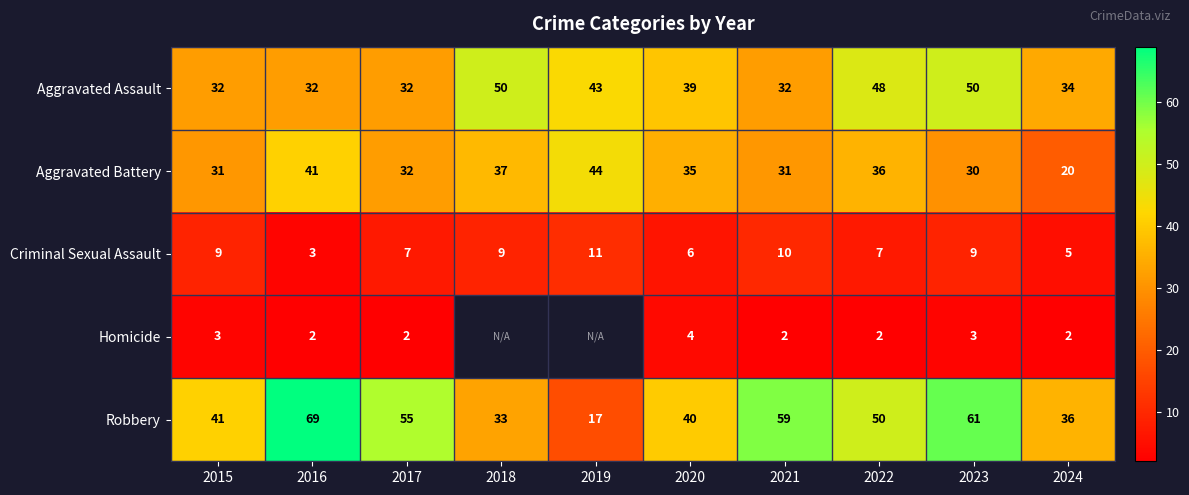

At which category does the chart reach its peak across all series?

2016